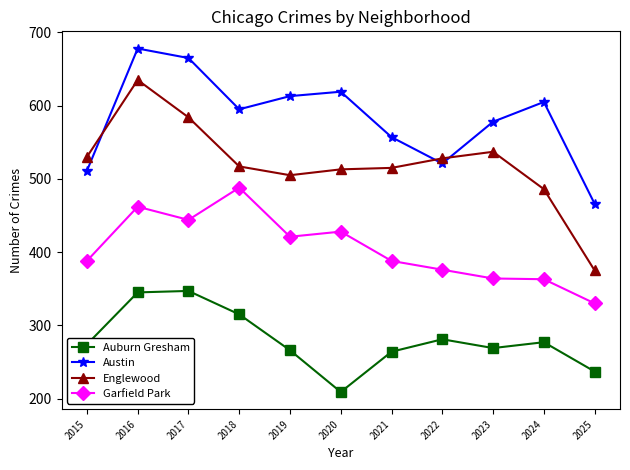

The Garfield Park series shows 84 at 2023. True or false?

False